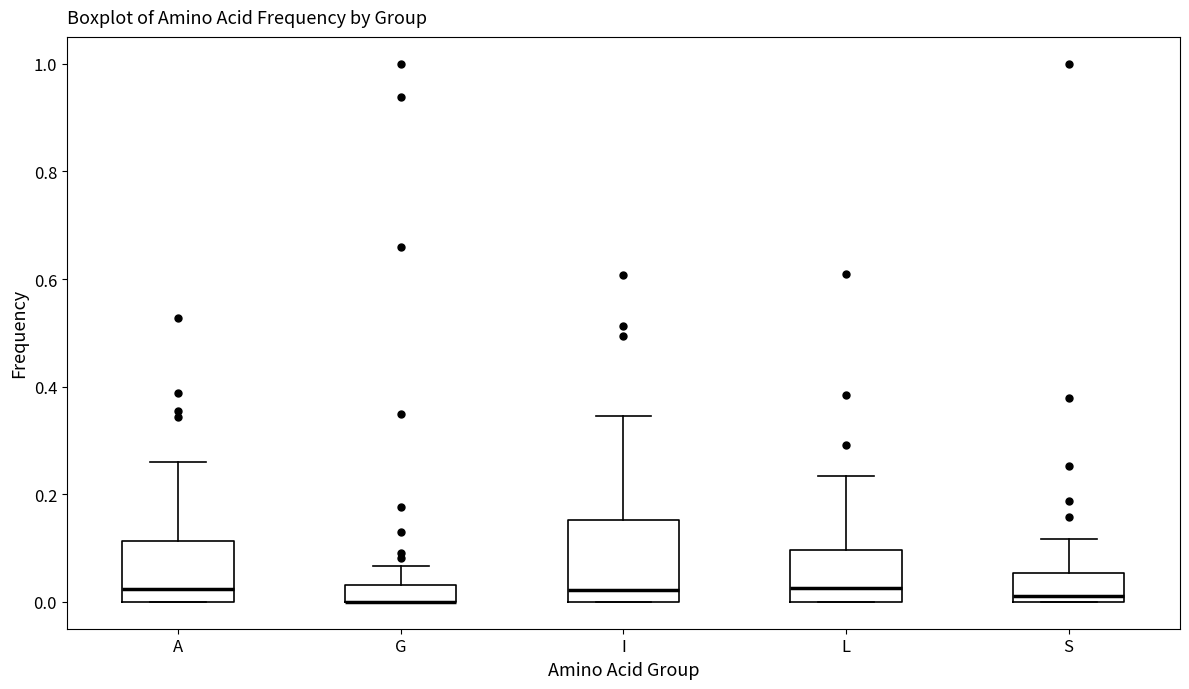

Reading left to right, read every box against the y-axis: the position of its median line, the range the box covers, and the ends of its whiskers. The values are not printed on the chart, so give them approximately, as read against the axis.

A: median 0.02, box 0.00 to 0.12, whiskers 0.00 to 0.26
G: median 0.00 (drawn on the box's lower edge), box 0.00 to 0.04, whiskers 0.00 to 0.06
I: median 0.02, box 0.00 to 0.16, whiskers 0.00 to 0.34
L: median 0.02, box 0.00 to 0.10, whiskers 0.00 to 0.24
S: median 0.02, box 0.00 to 0.06, whiskers 0.00 to 0.12